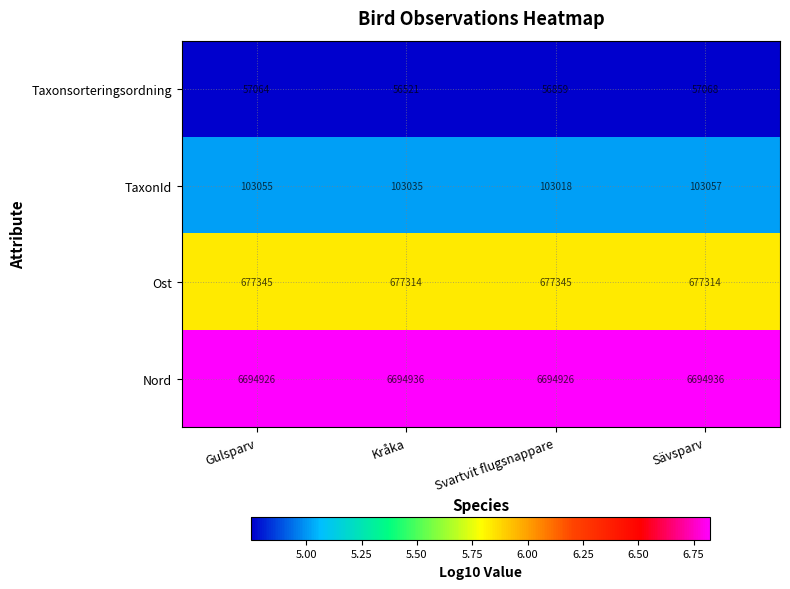

At Sävsparv, list the series in order from largest to smallest.

Nord, Ost, TaxonId, Taxonsorteringsordning